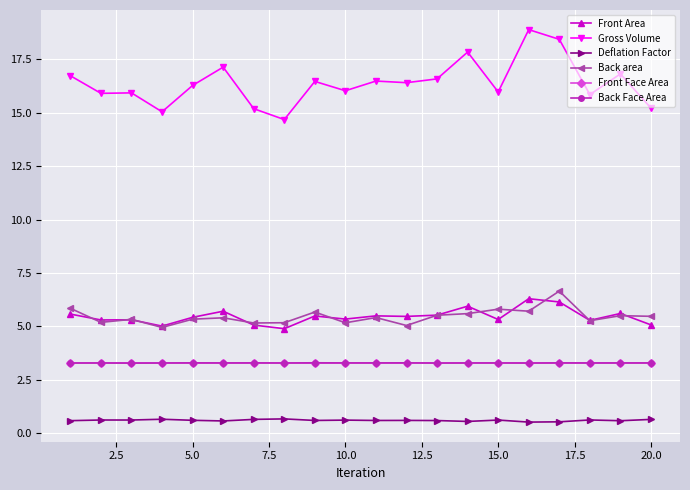

True or false: Back area and Deflation Factor intersect in this chart.

False